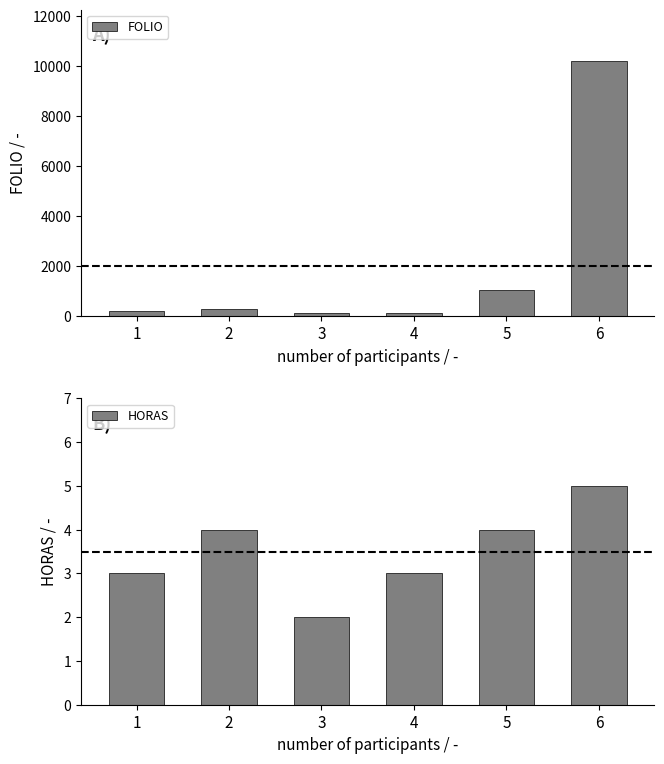

What is the difference between the second highest and second lowest values in the FOLIO series?

915